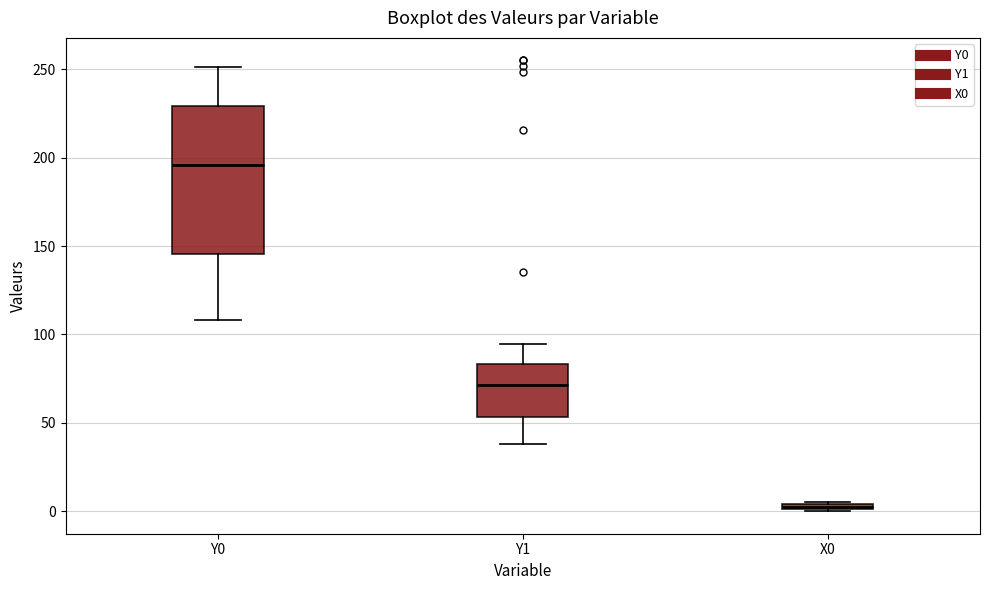

Comparing the boxes themselves (not the whiskers), which one is the tallest?

Y0